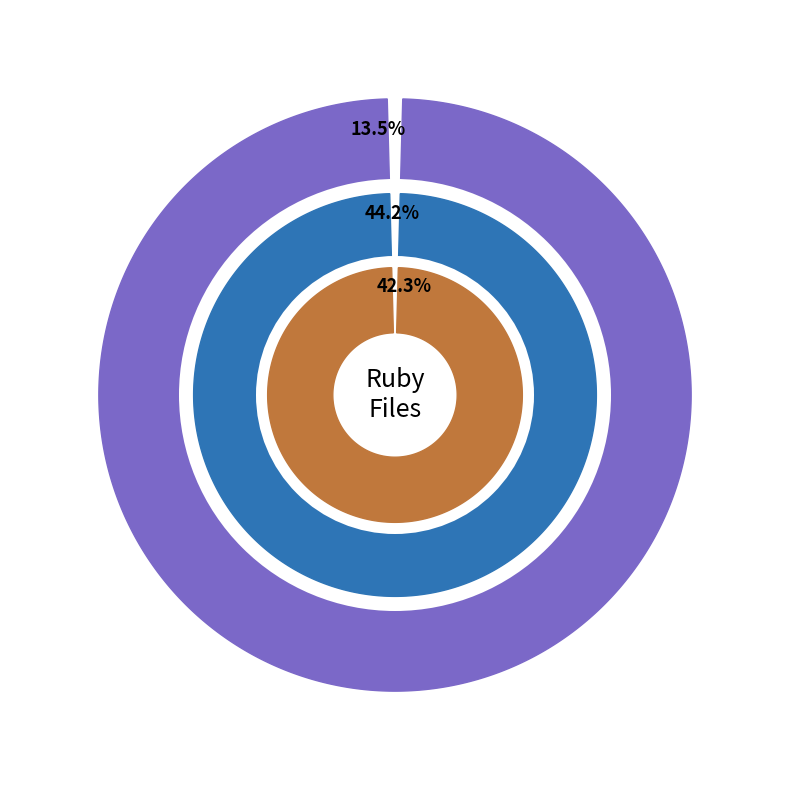

What is the total percentage of Ruby HTML and Ruby (lib)?

55.8%